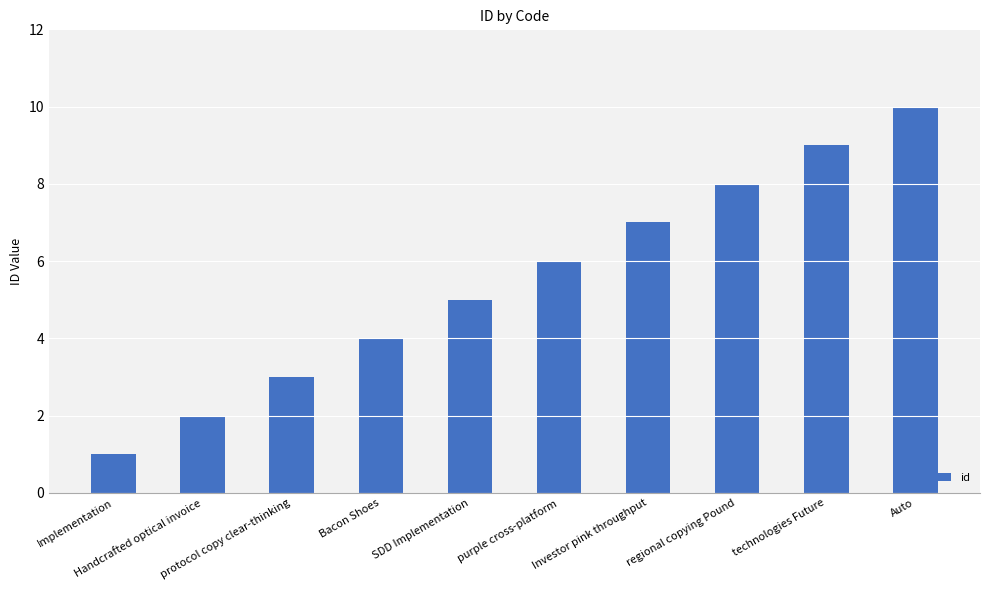

Rank the categories by value from lowest to highest.

Implementation, Handcrafted optical invoice, protocol copy clear-thinking, Bacon Shoes, SDD Implementation, purple cross-platform, Investor pink throughput, regional copying Pound, technologies Future, Auto